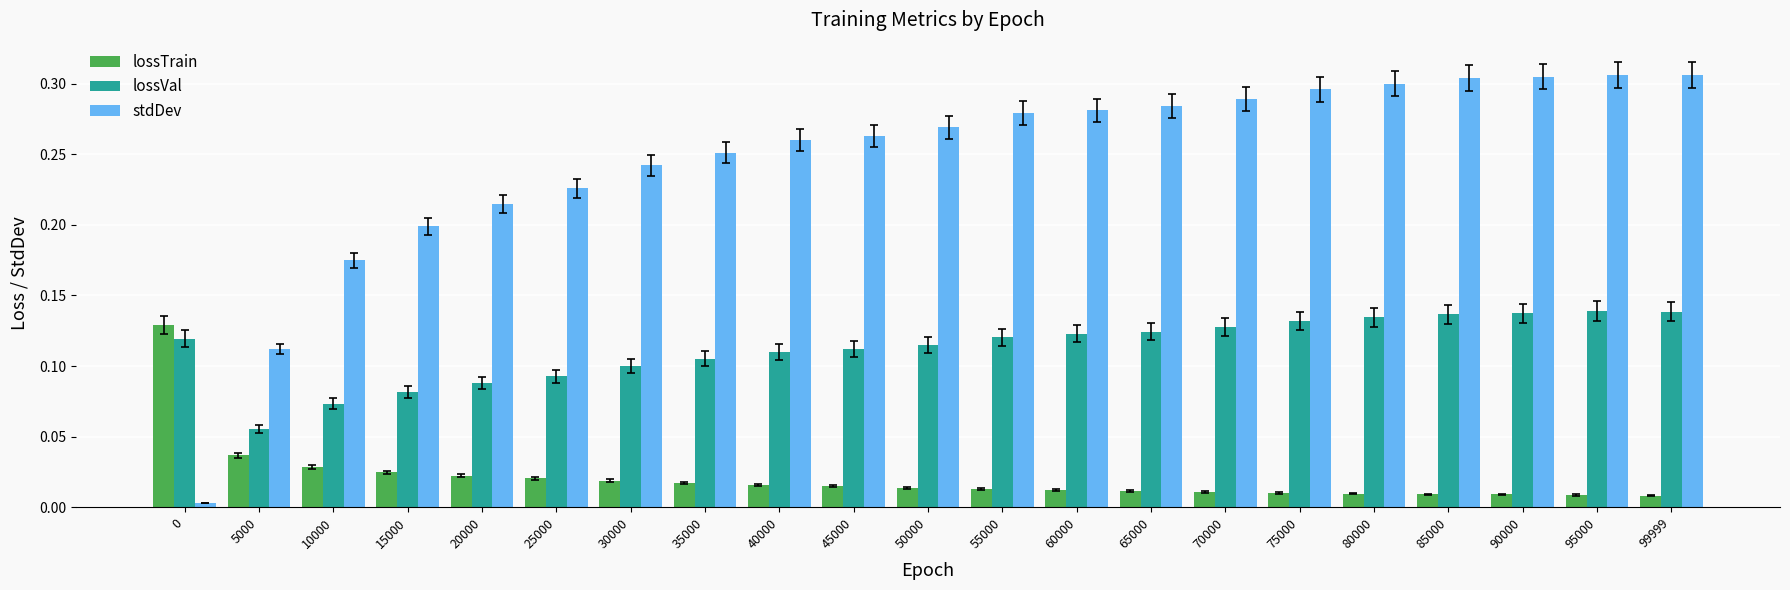

What is the sum of all lossVal values?

2.4